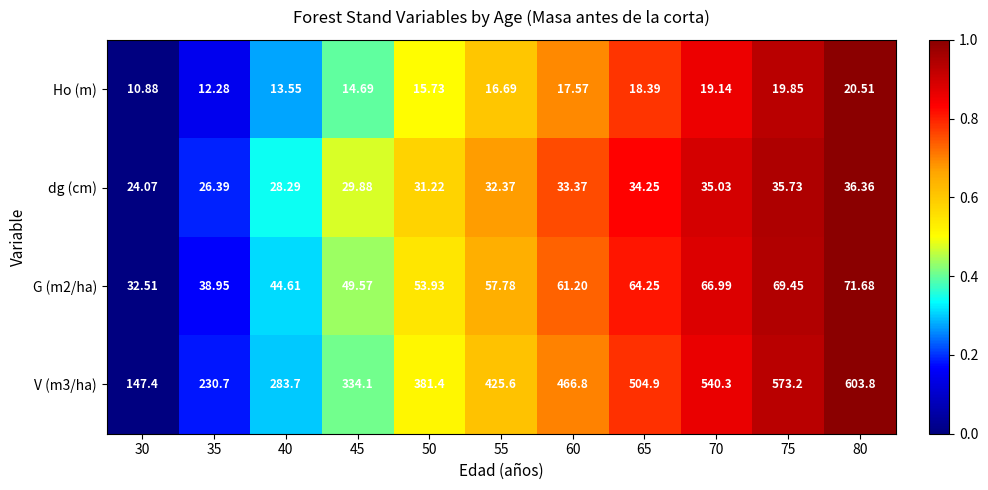

Which category has the highest value across all series?

80